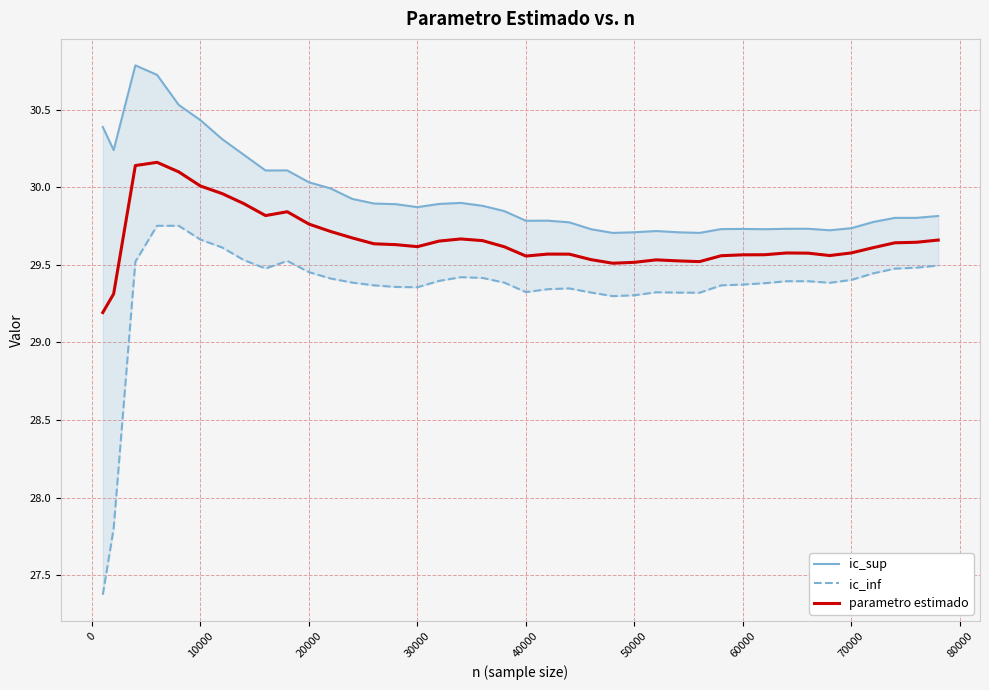

True or false: ic_inf and ic_sup intersect in this chart.

False